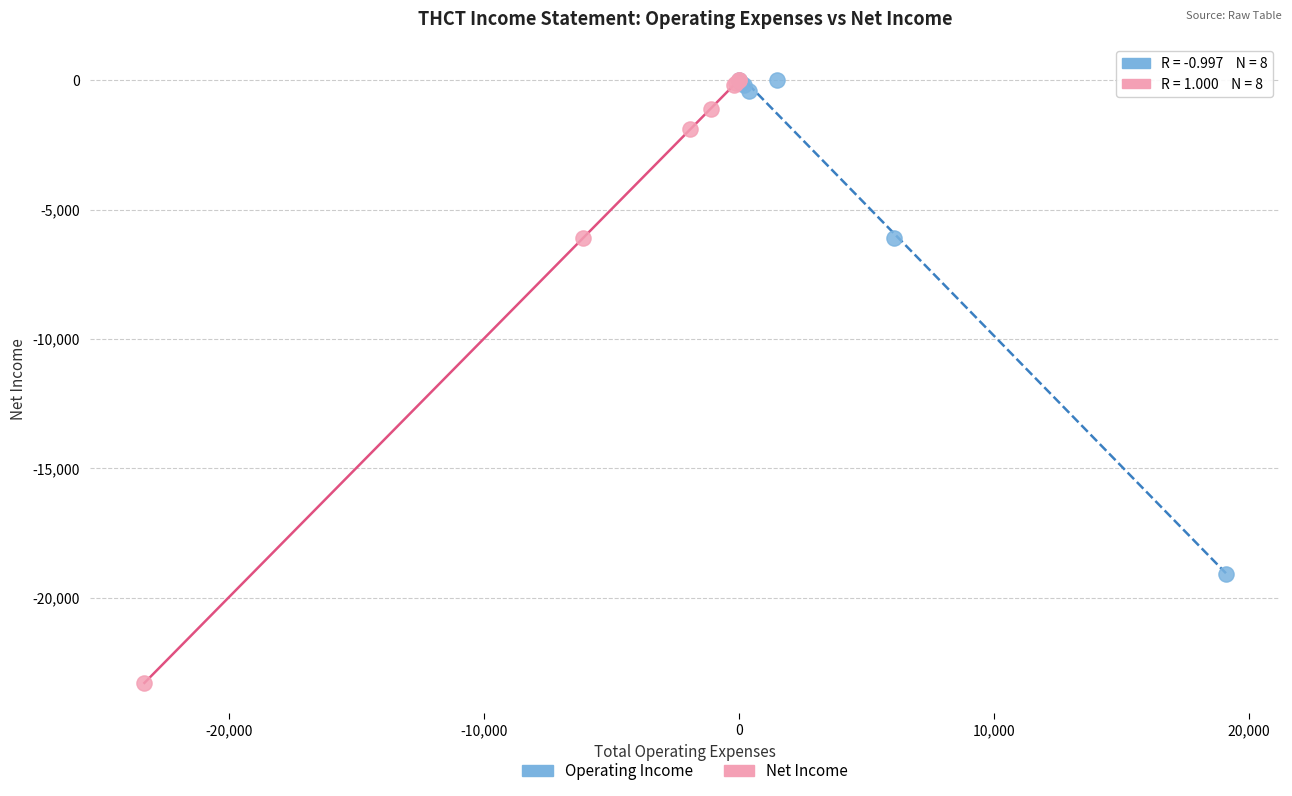

Which series reaches the minimum Y coordinate?

Net Income